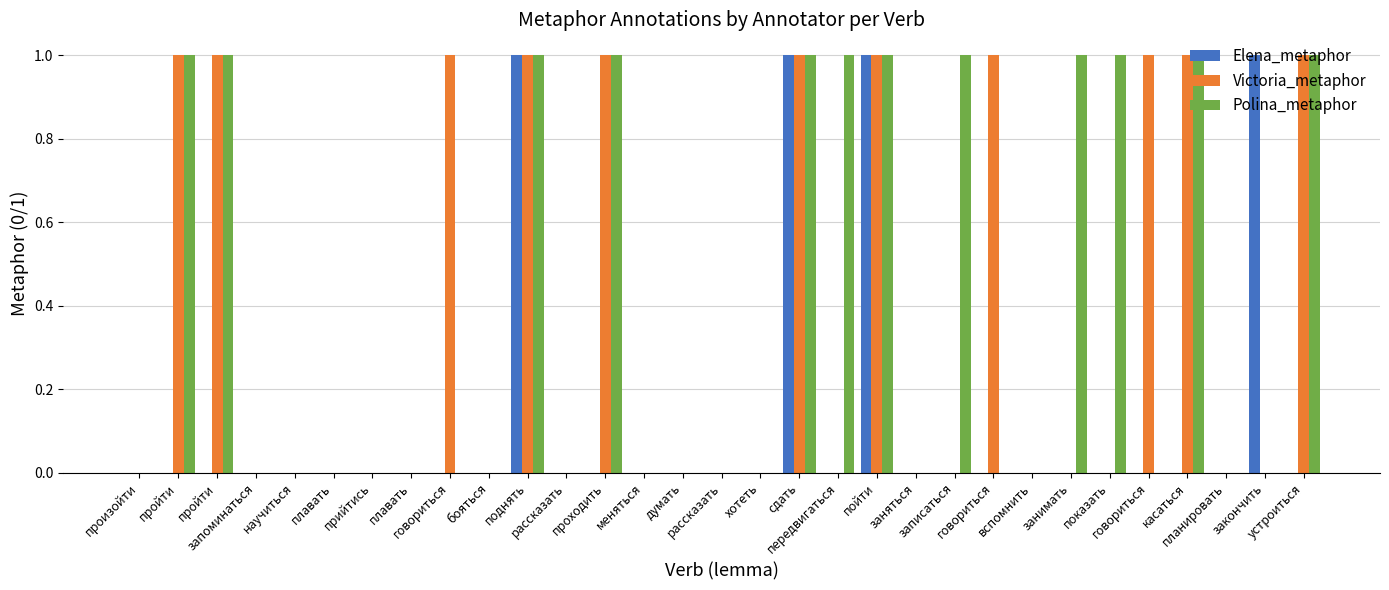

Rank the series by their maximum value, from highest to lowest.

Elena_metaphor, Victoria_metaphor, Polina_metaphor